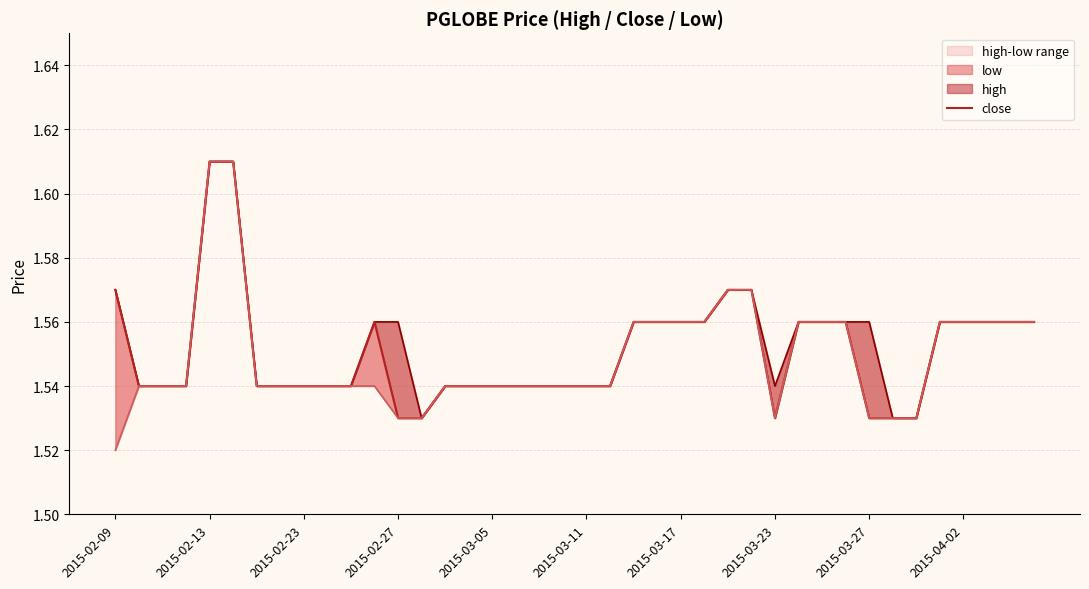

What is the highest value of the close series?

1.6